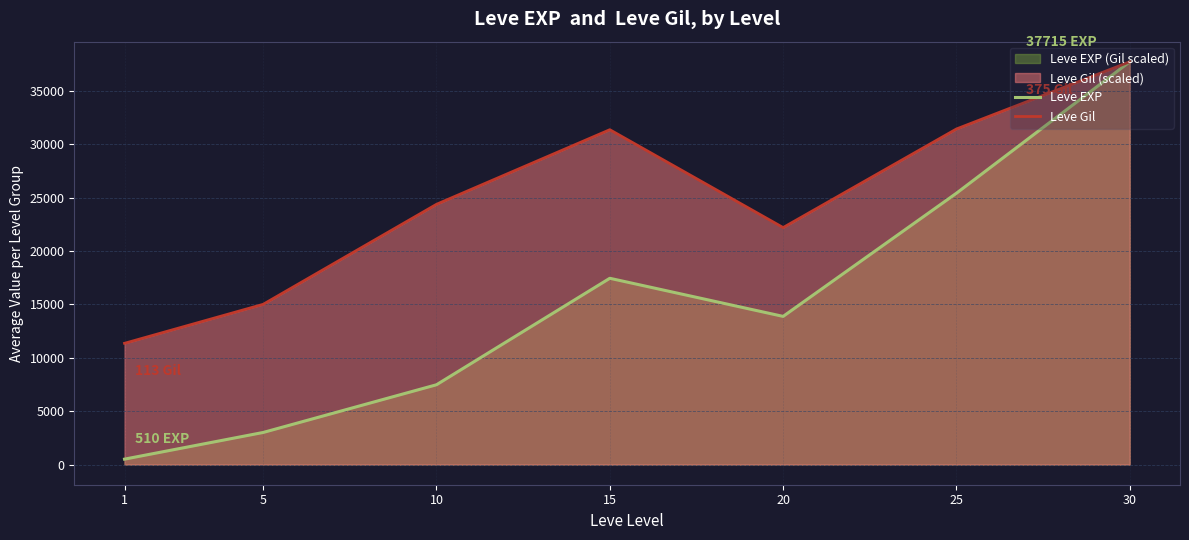

What is the greatest value displayed?

37715.0